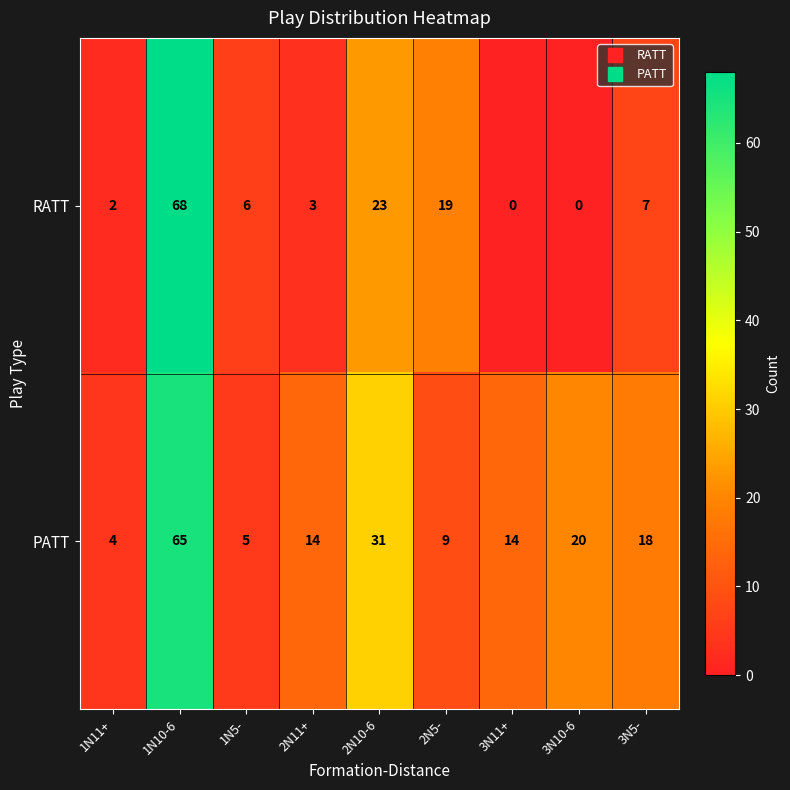

How many data points in PATT are less than 14?

3